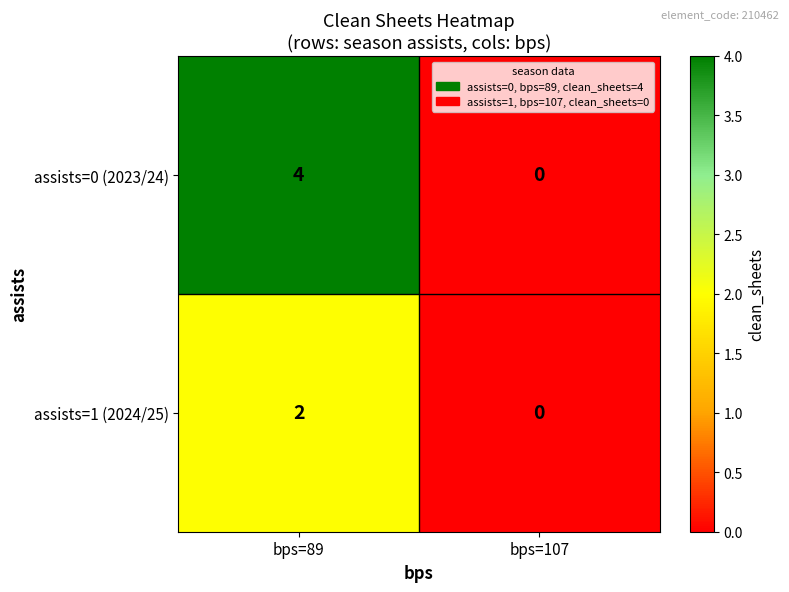

At how many categories does at least one series exceed 2?

1